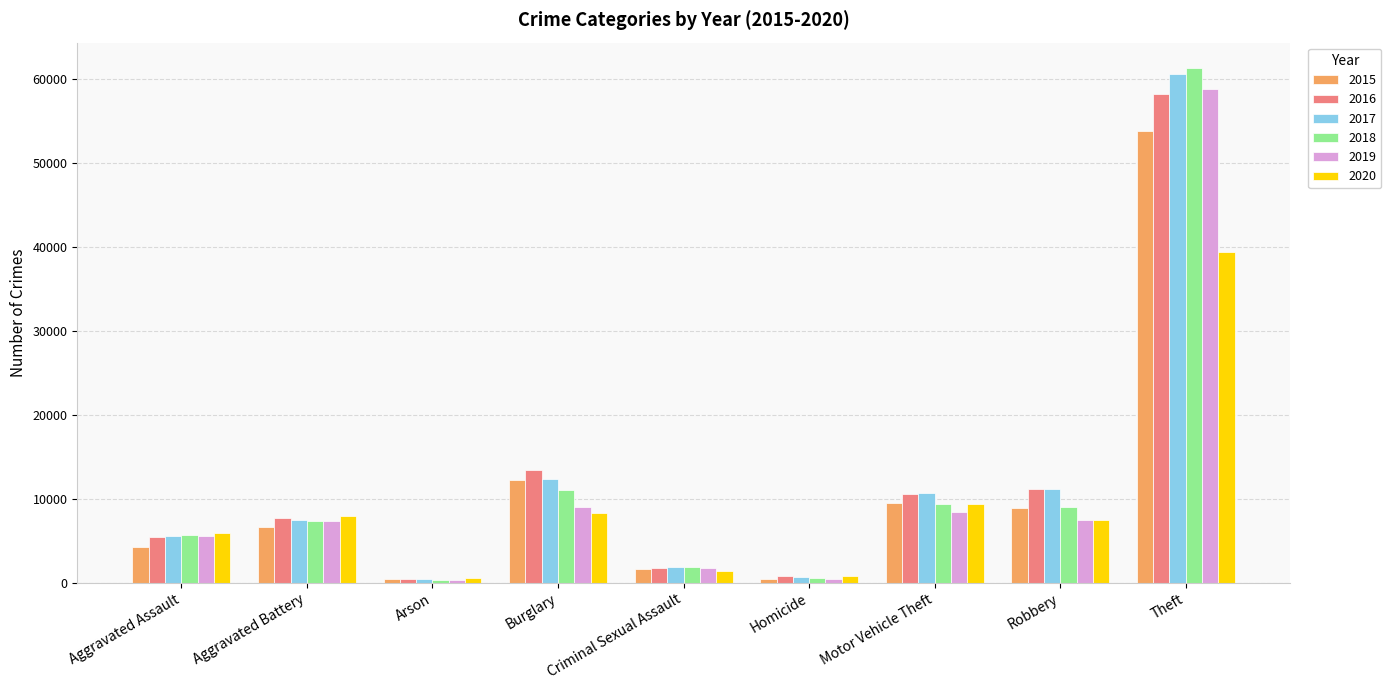

Which category has the highest value in the 2017 series?

Theft